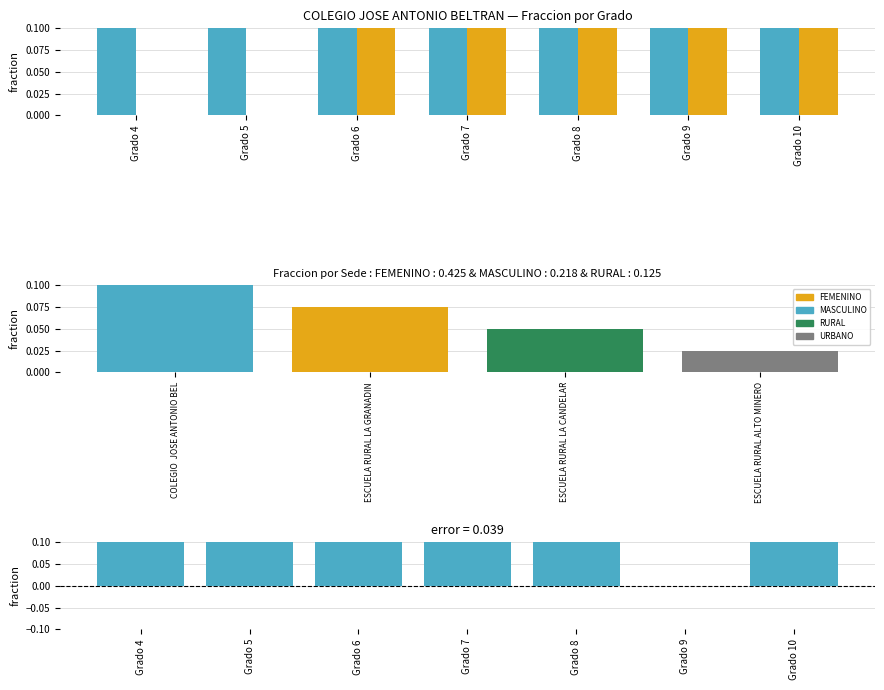

What is the spread (max minus min) of values at Grado 4?

1.0